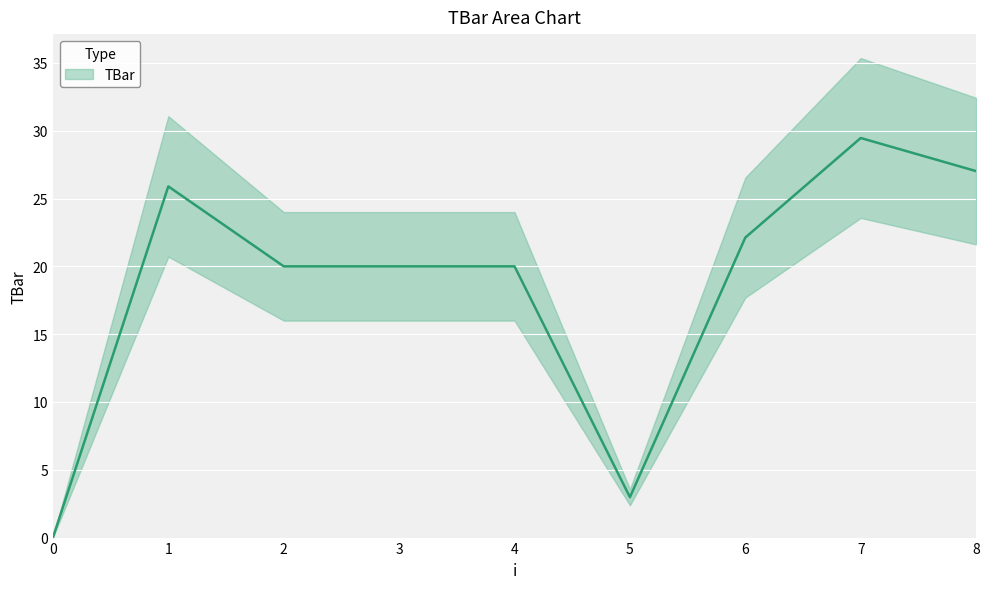

At which category does the data reach its first local peak?

1